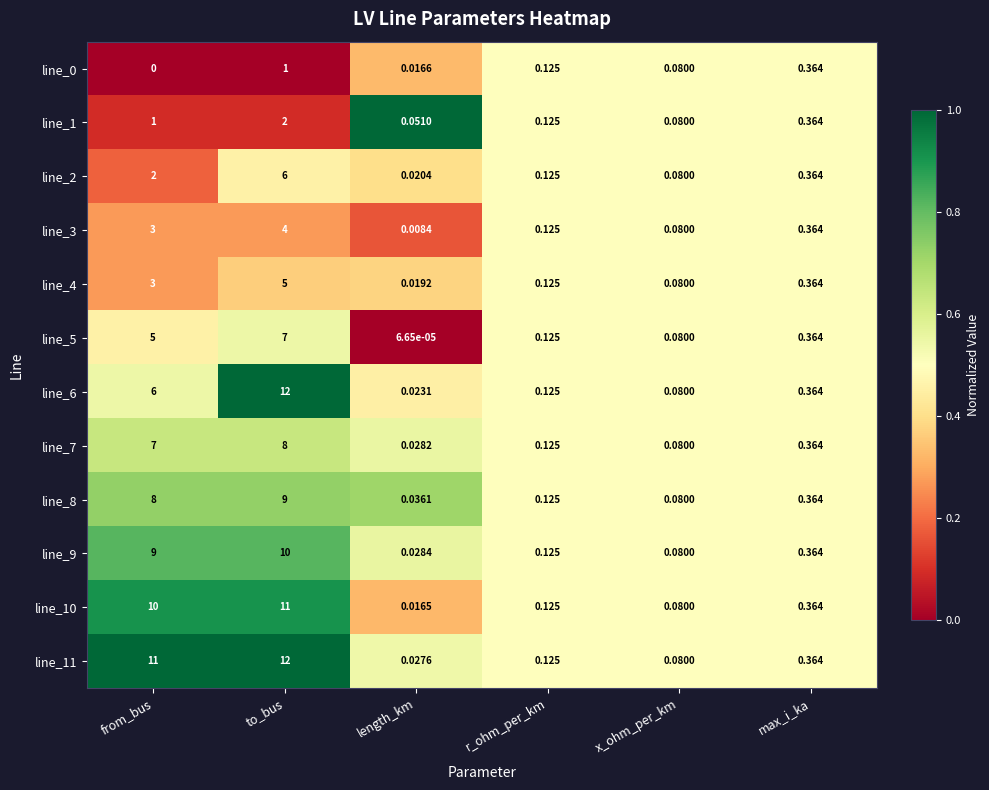

Rank the categories by line_2 value from lowest to highest.

length_km, x_ohm_per_km, r_ohm_per_km, max_i_ka, from_bus, to_bus